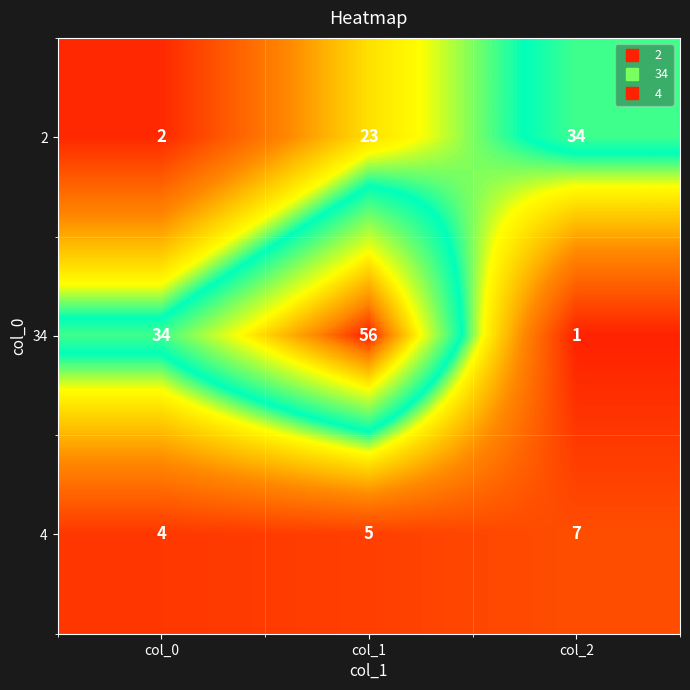

How many data points does each series have?

3